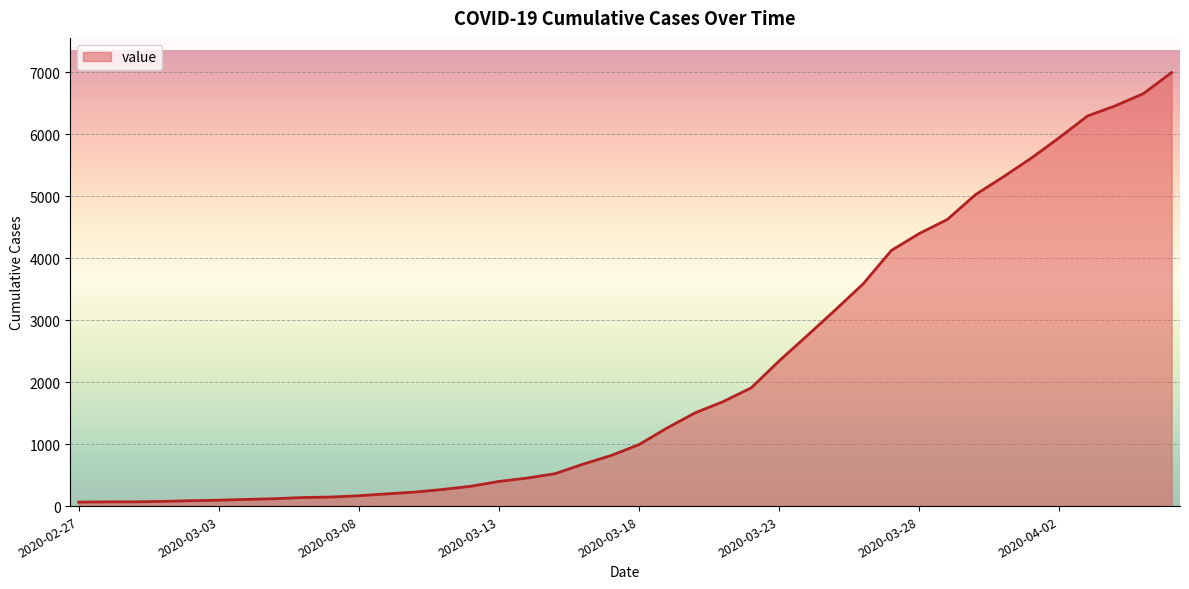

What is the greatest value displayed?

6995